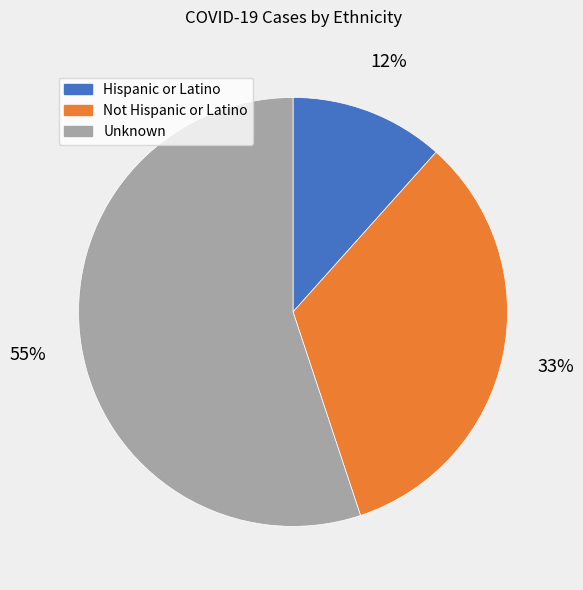

To the nearest percent, what percentage of the pie is Hispanic or Latino?

12%